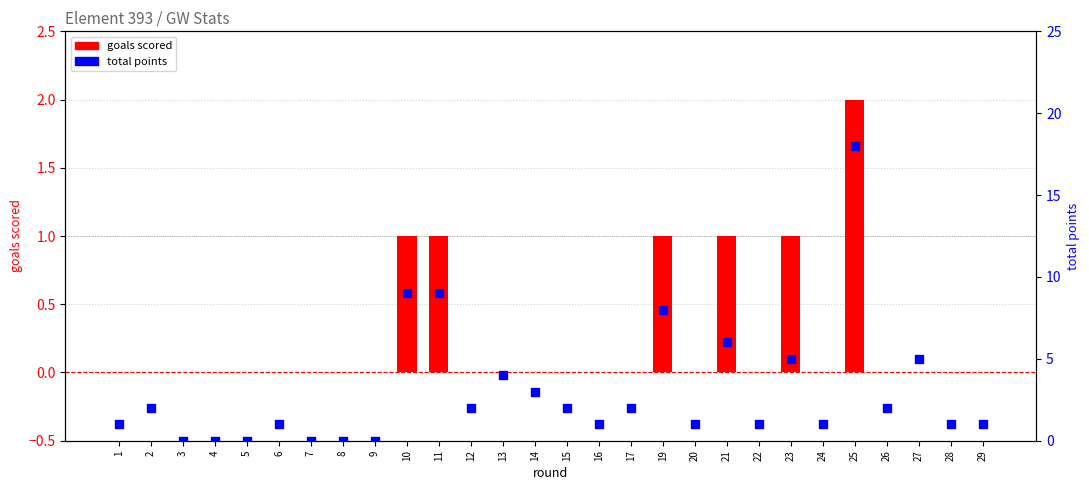

Which series reaches the minimum Y coordinate?

goals scored